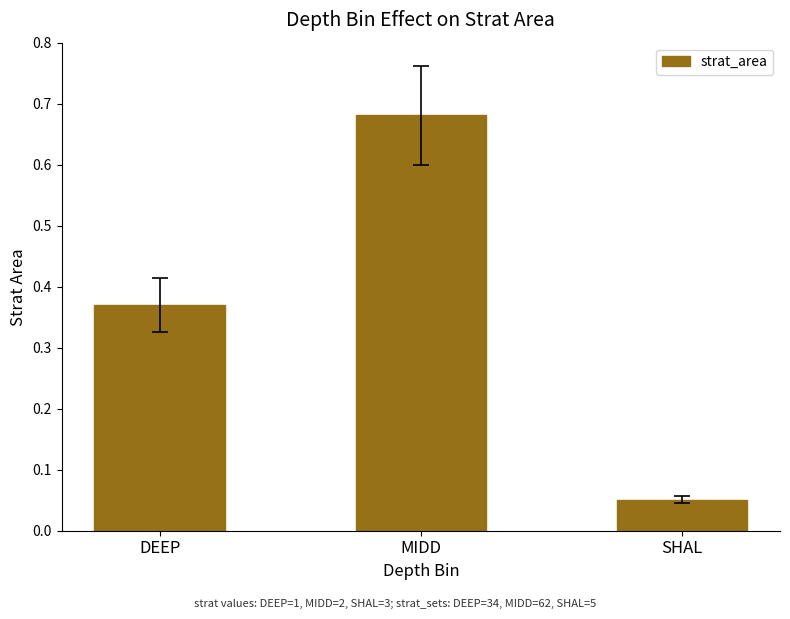

True or false: the data shows 0.4 at MIDD.

False